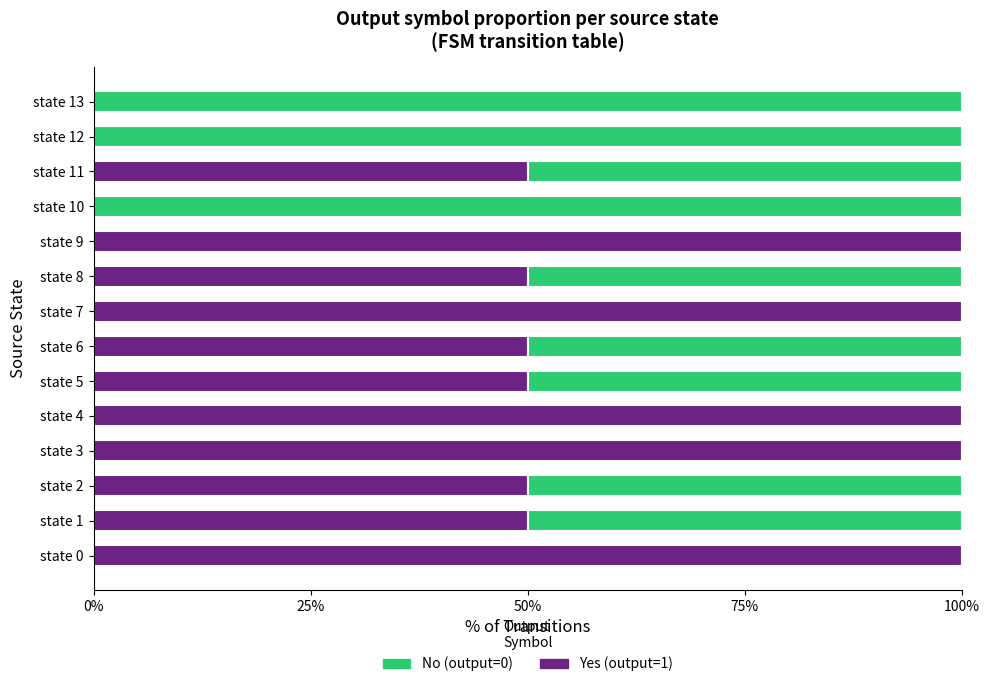

What is the total value across all series at state 3?

100